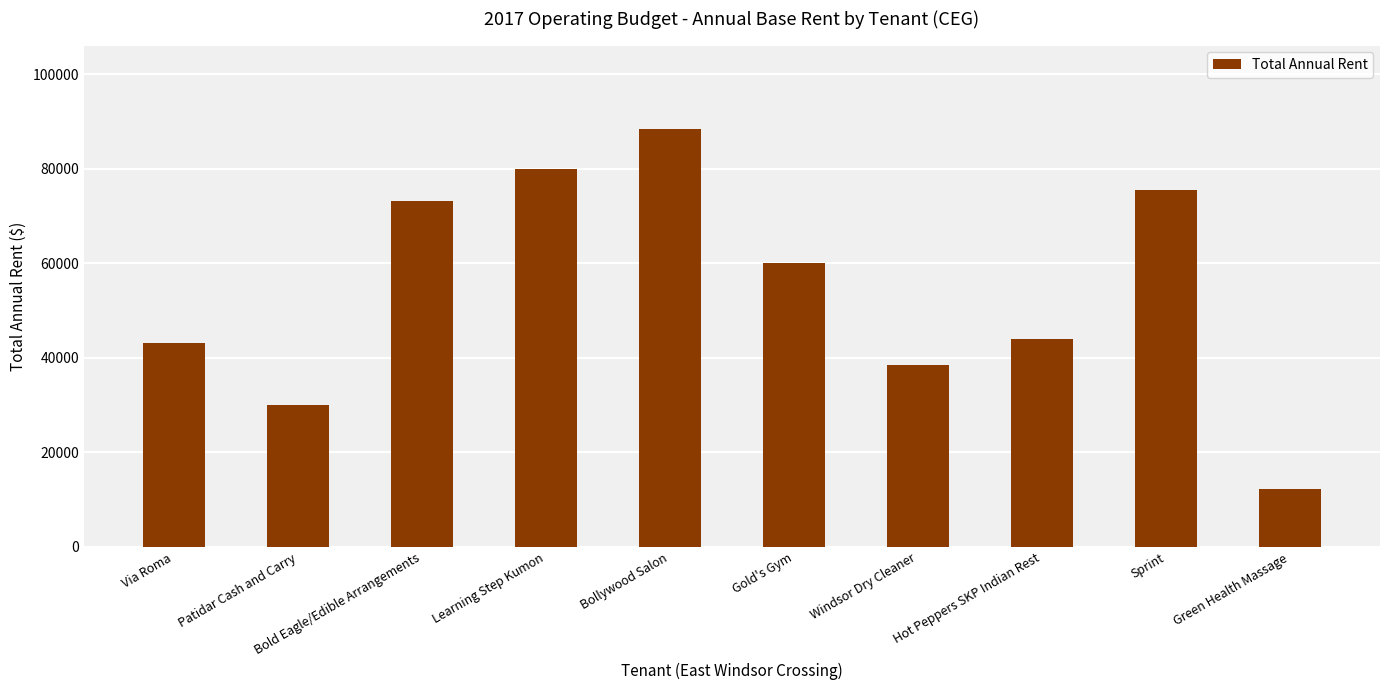

What is the label of the 4th bar from the left?

Learning Step Kumon